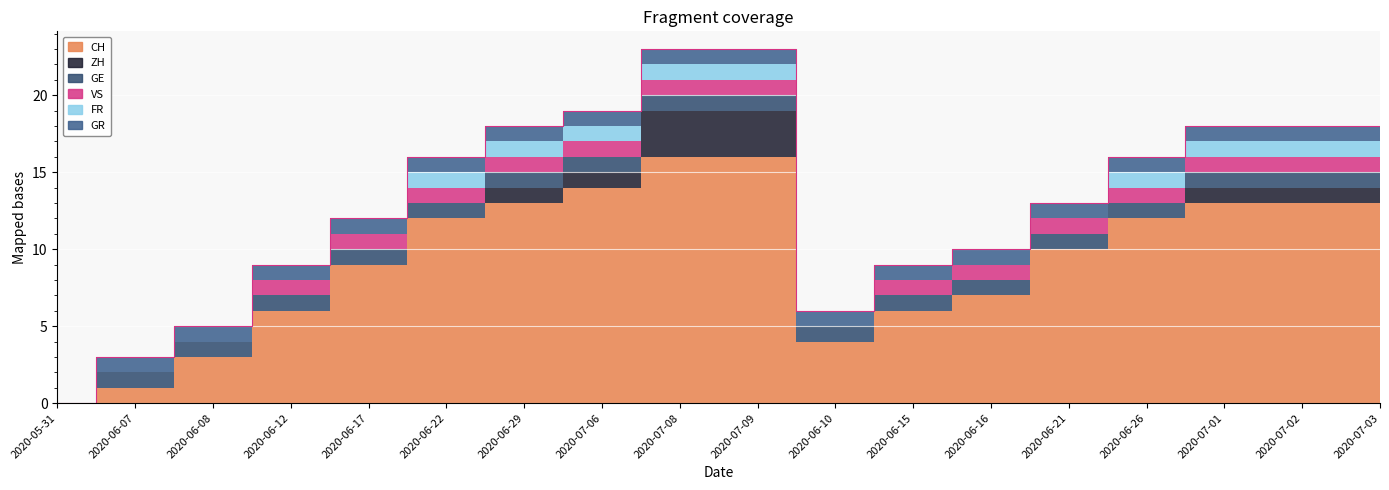

True or false: VS and GE intersect in this chart.

False